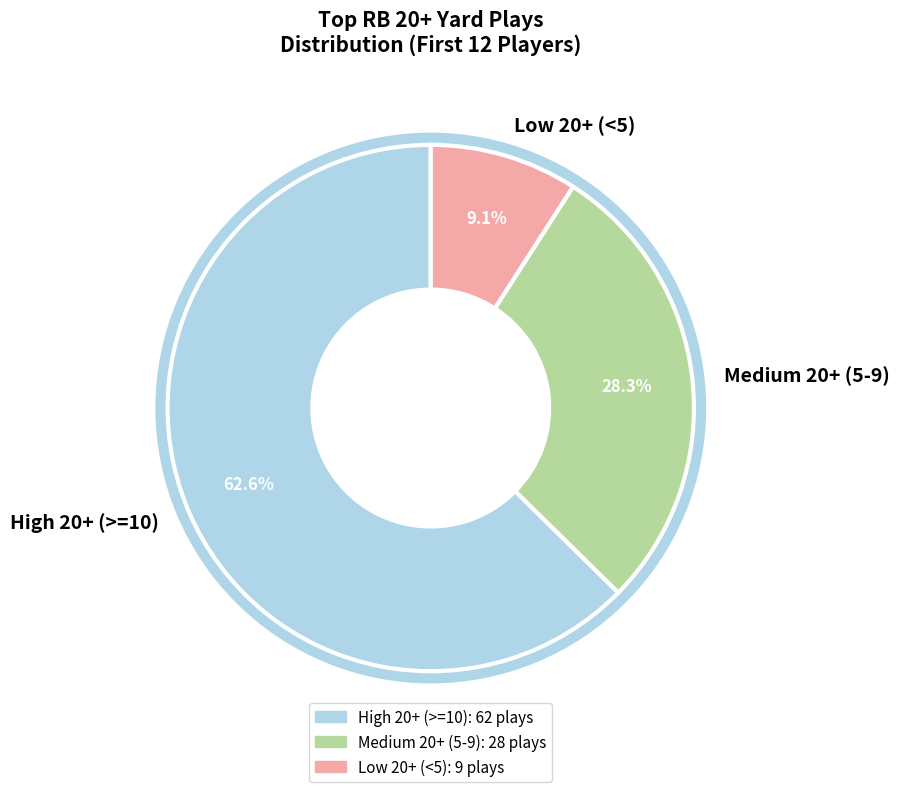

Which category has the biggest portion of the pie?

High 20+ (>=10)